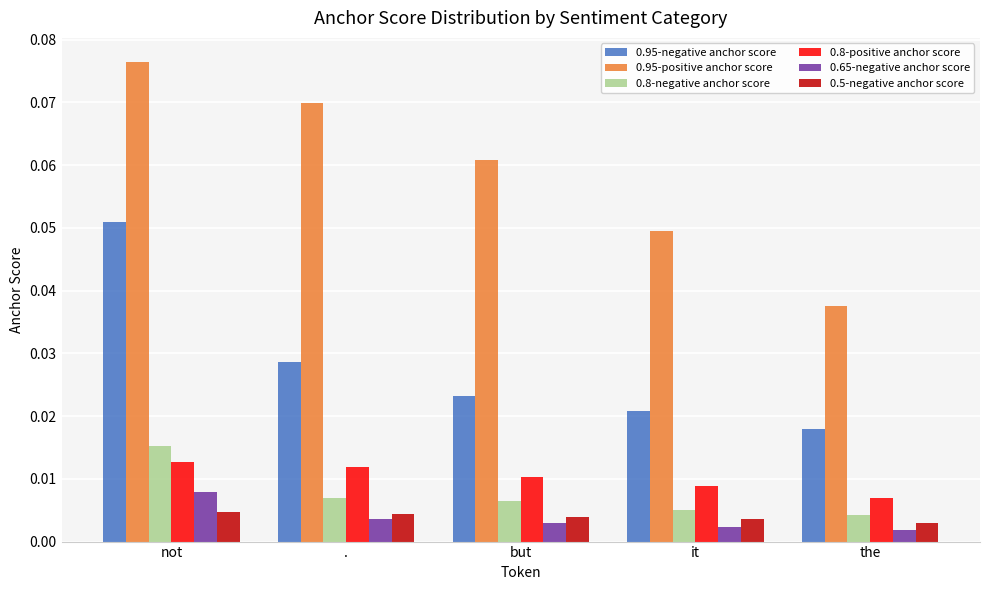

How many bars are there in total?

30